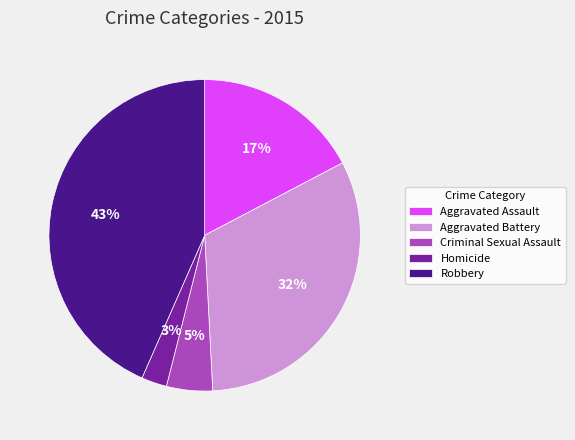

To the nearest percent, what is the combined percentage of Robbery and Aggravated Battery?

75%